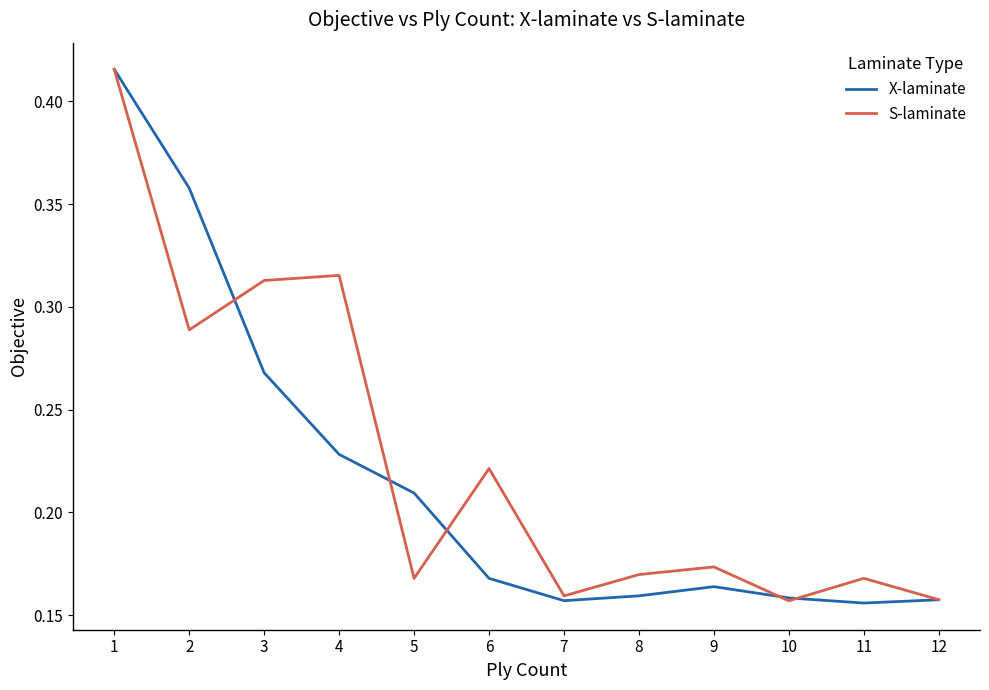

Is the value of S-laminate at 6 greater than the value of X-laminate at 10?

Yes